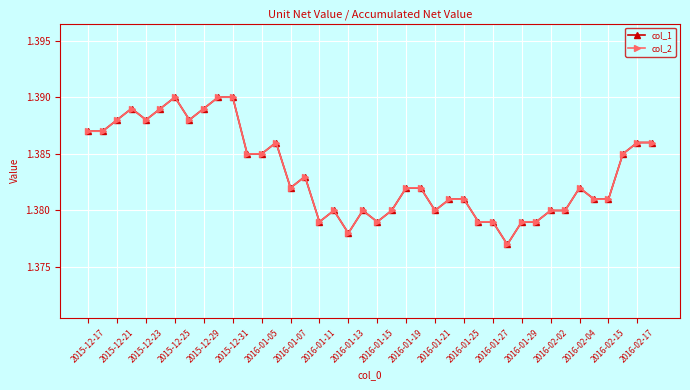

How many categories are shown in the chart?

40